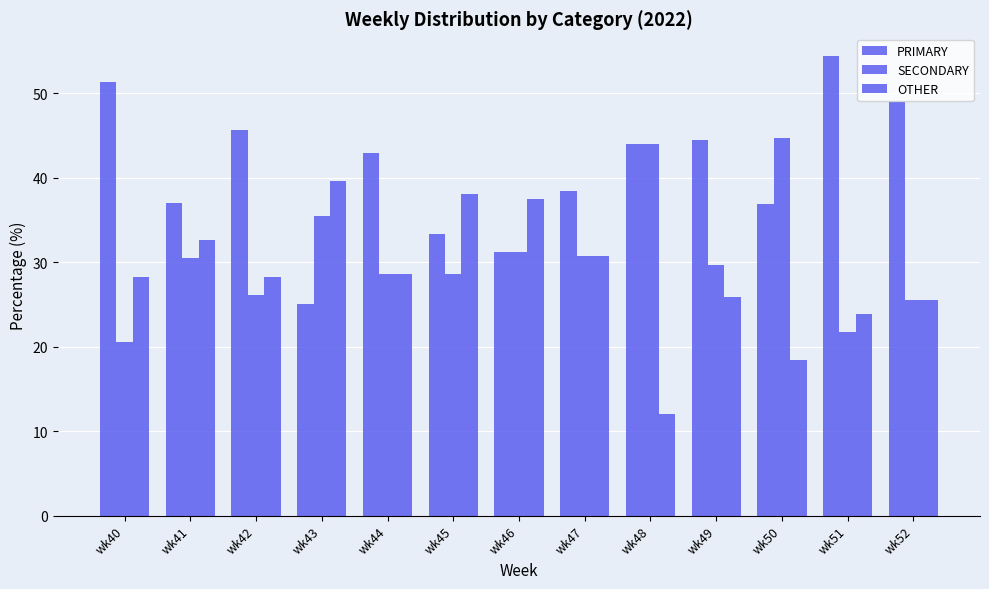

Does the chart contain stacked bars?

No